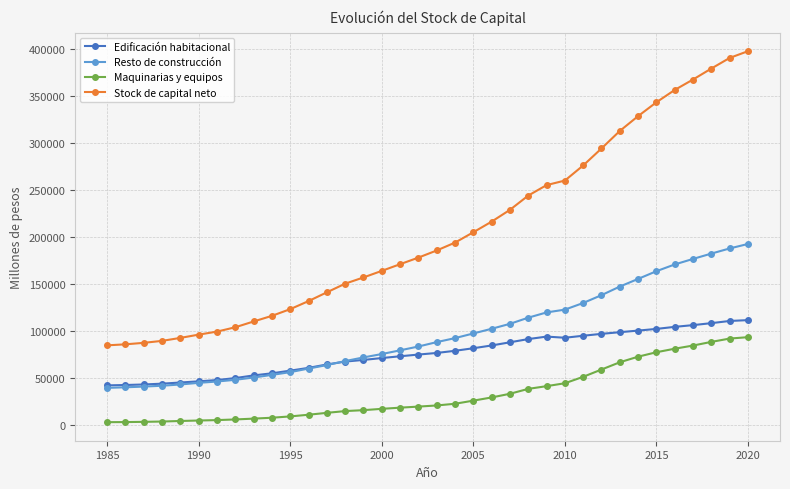

True or false: Edificación habitacional and Stock de capital neto intersect in this chart.

False